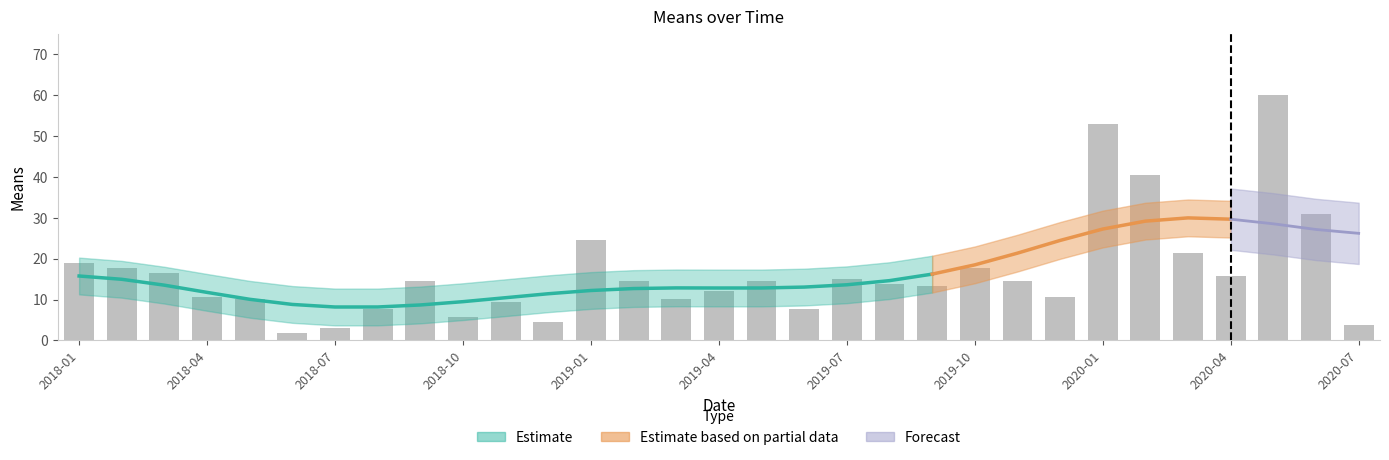

Which has a higher value, 2018-11 or 2018-06?

2018-11